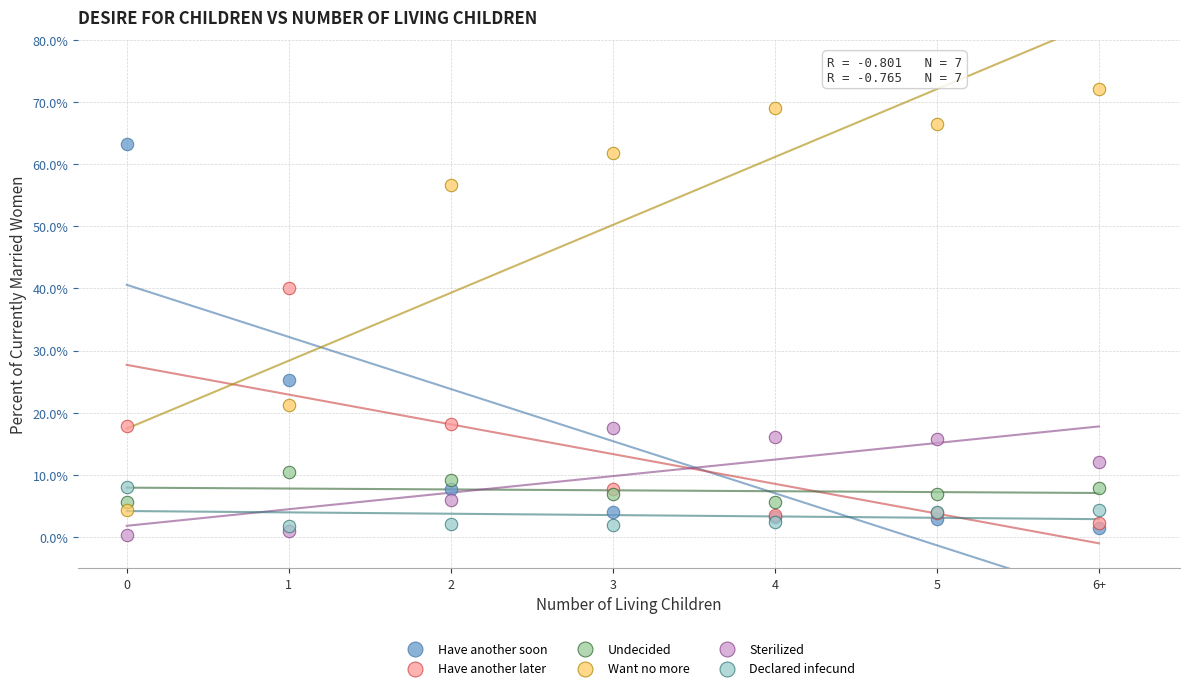

Which series contains the highest Y value?

Want no more